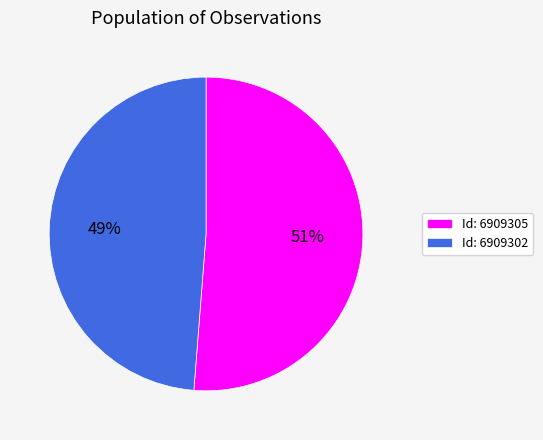

How many segments does this pie chart have?

2